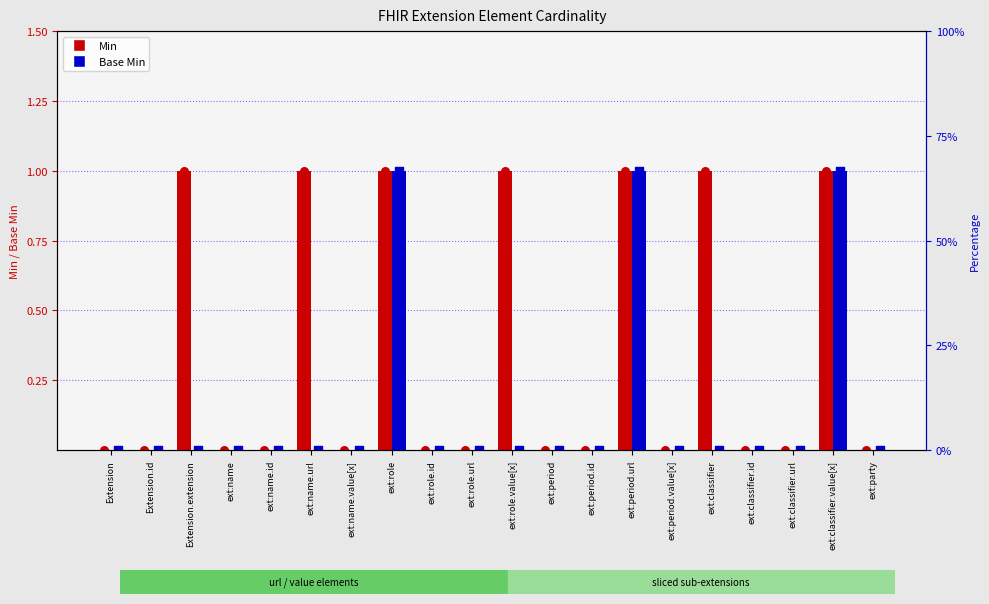

What are all the series names shown in the legend?

Min, Base Min